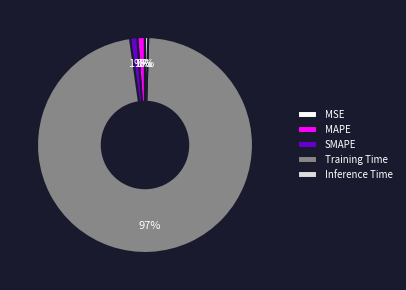

Is there any slice that represents more than half of the pie?

Yes